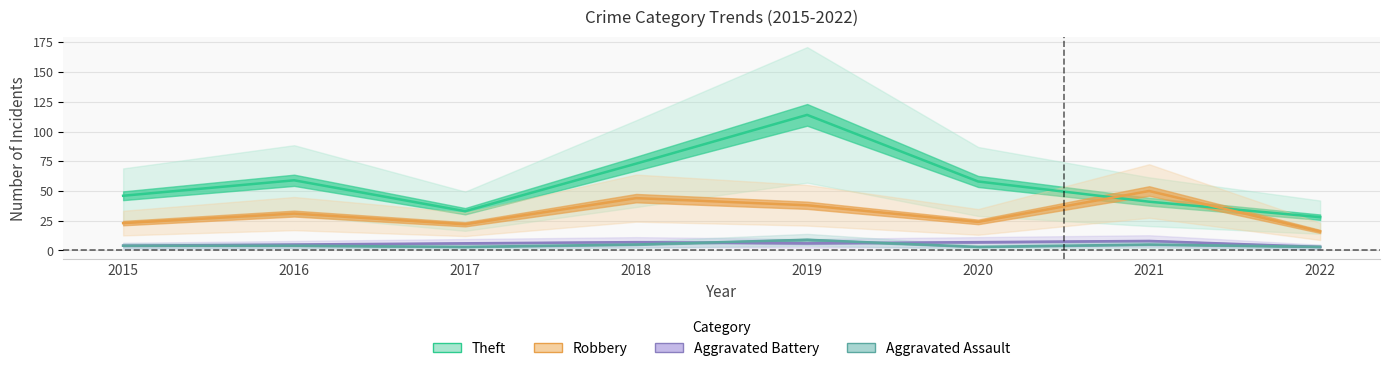

List the series in order of their peak value, lowest first.

Aggravated Battery, Aggravated Assault, Robbery, Theft